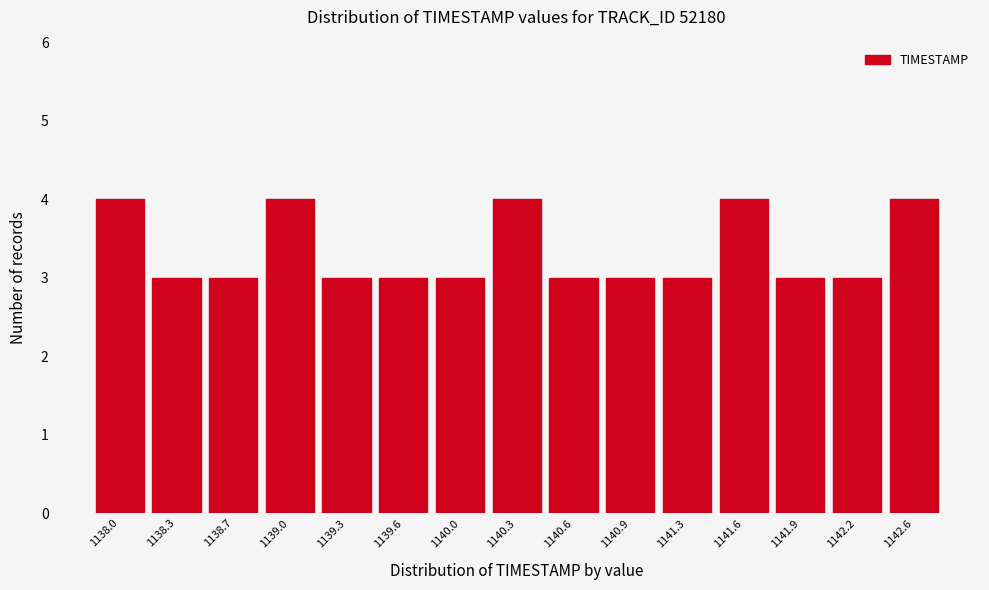

Reading left to right, what are all the values shown in this chart?

4	3	3	4	3	3	3	4	3	3	3	4	3	3	4